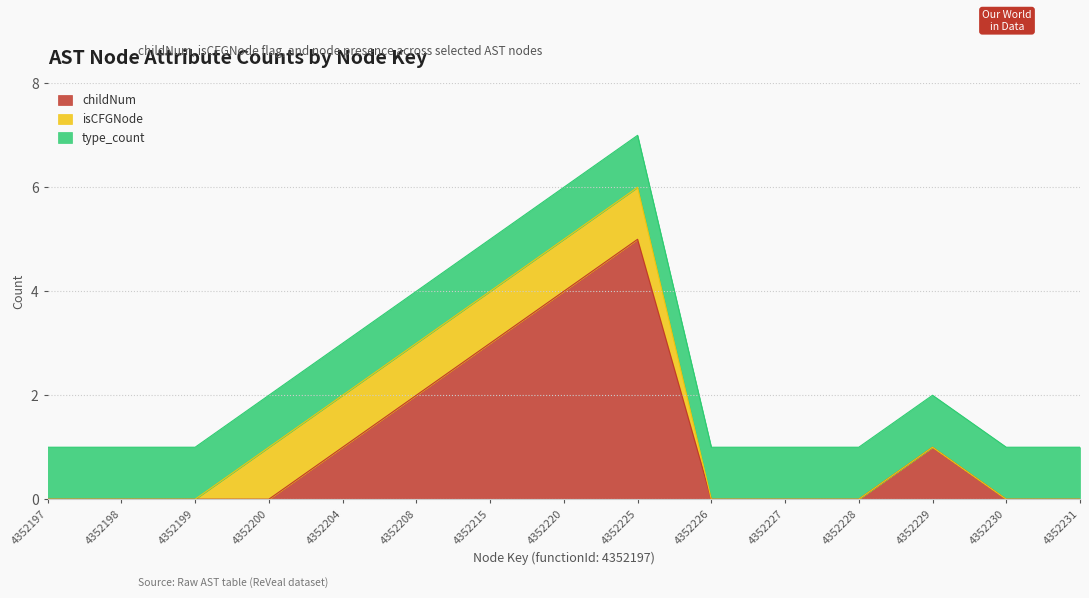

How many interior local peaks does the childNum series have?

2